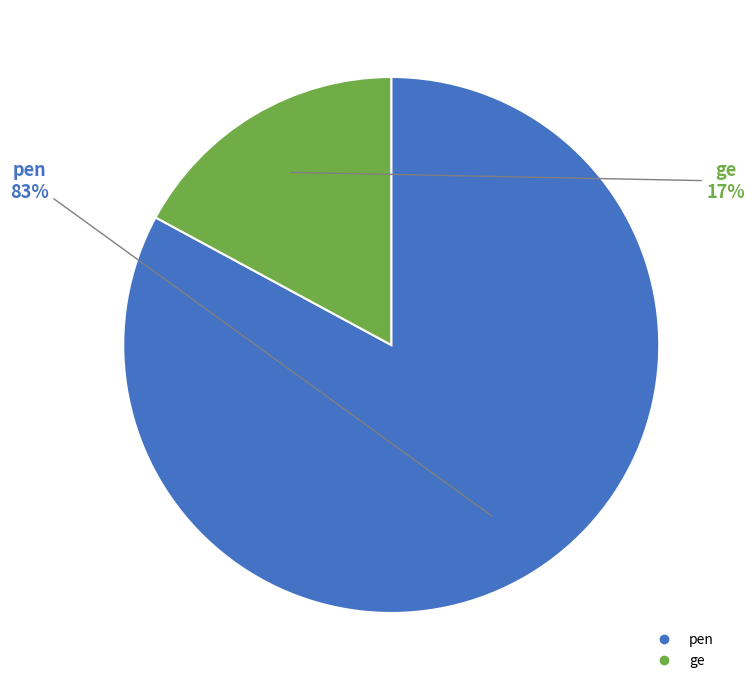

Between pen and ge, which is larger?

pen